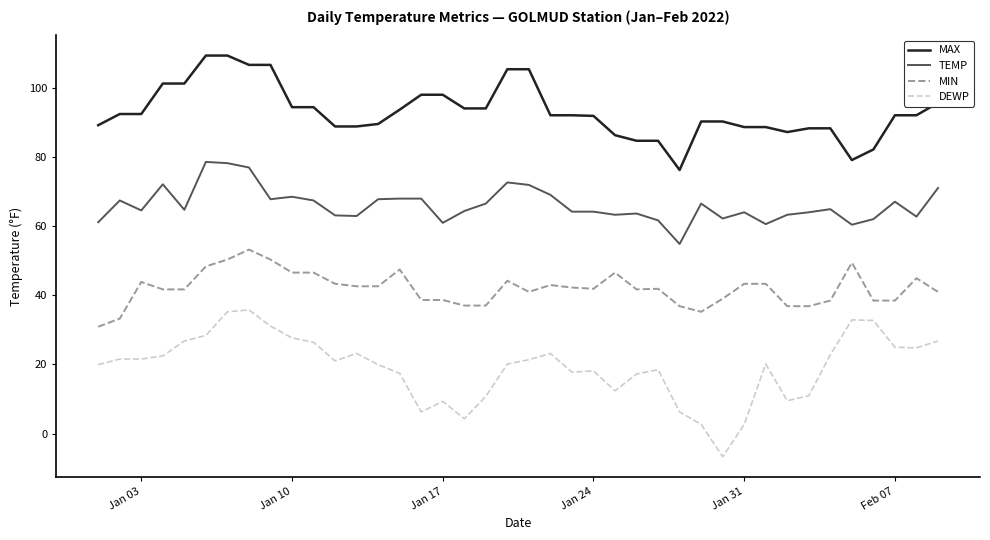

What is the greatest value displayed?

109.4